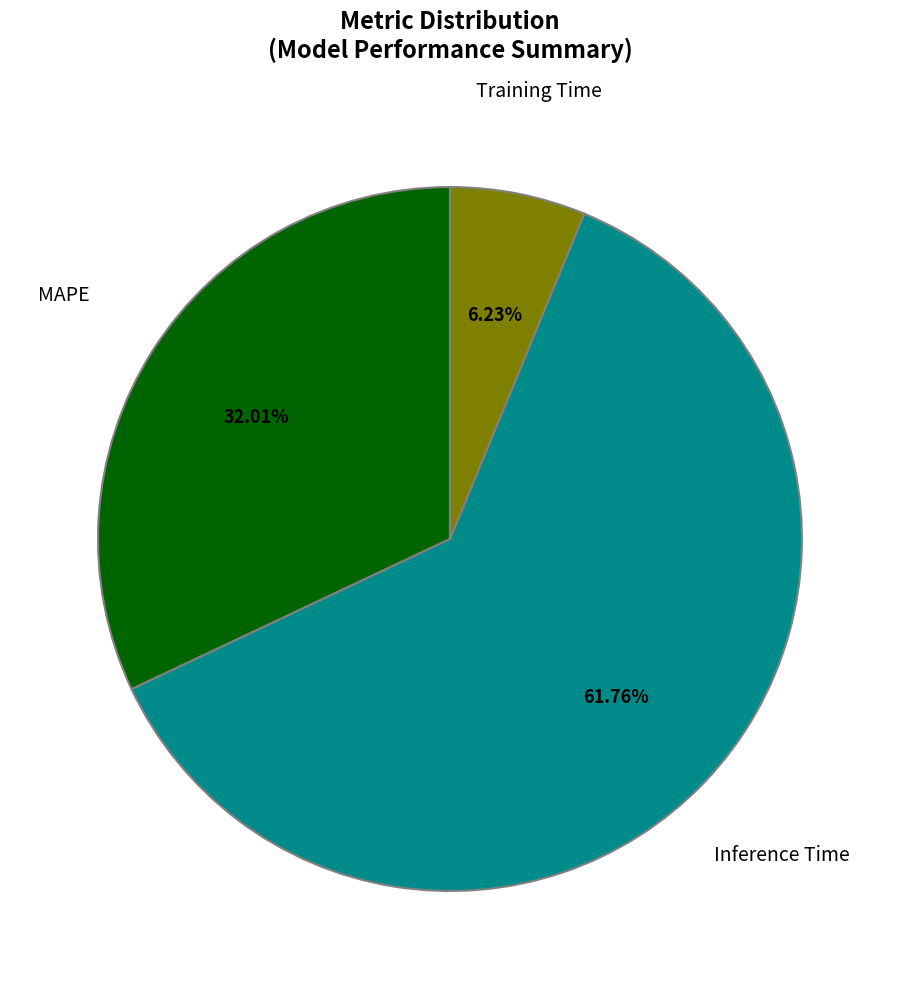

To the nearest percent, what is the difference between the MAPE and Training Time slice percentages?

26%